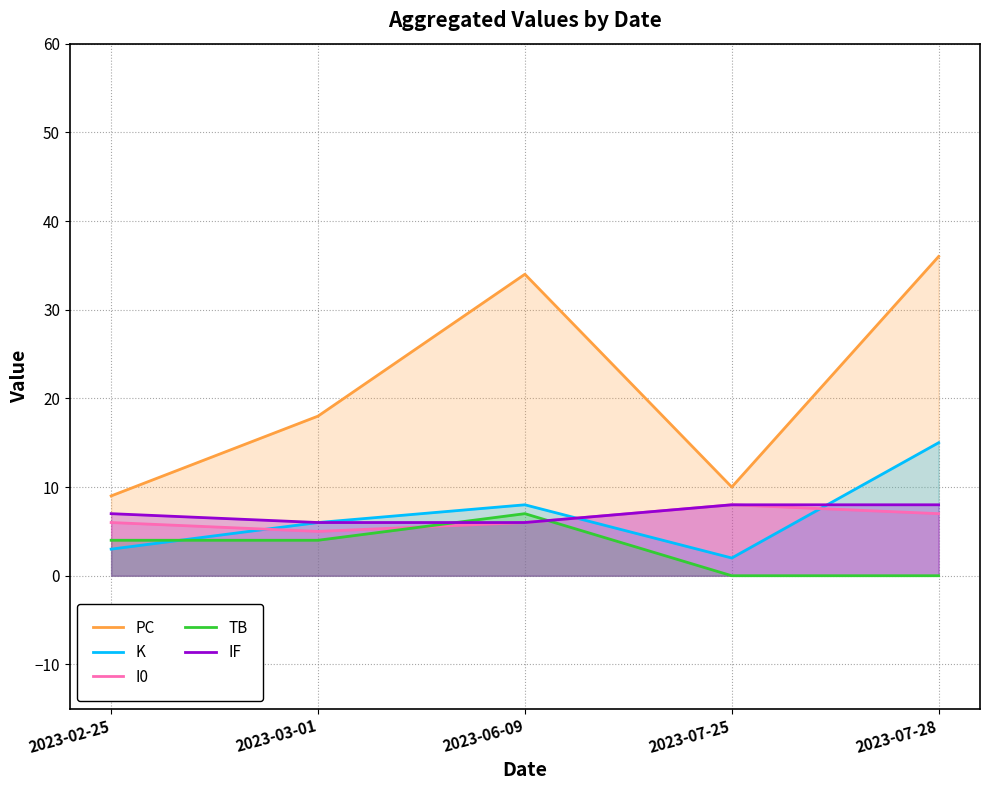

What is the difference between the maximum and minimum values in the K series?

13